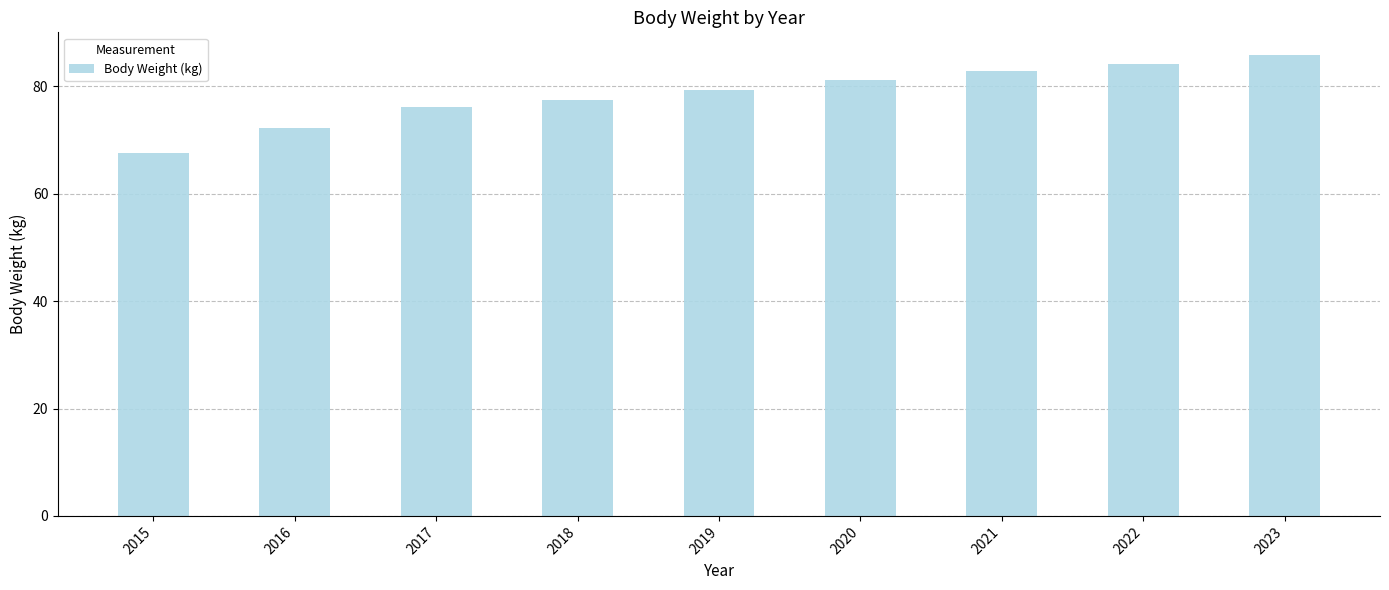

The value at 2023 is 19.9. True or false?

False